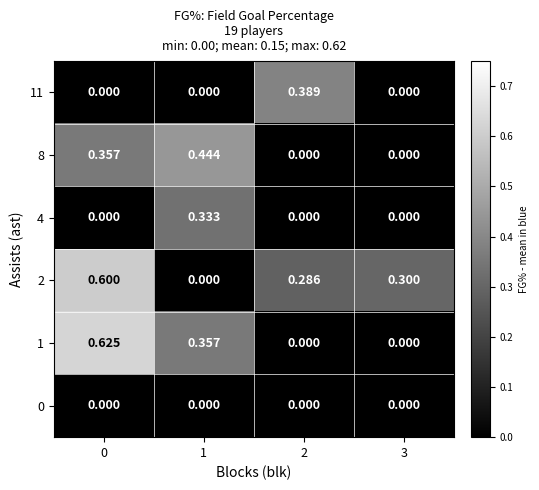

At how many categories does at least one series exceed 0?

4